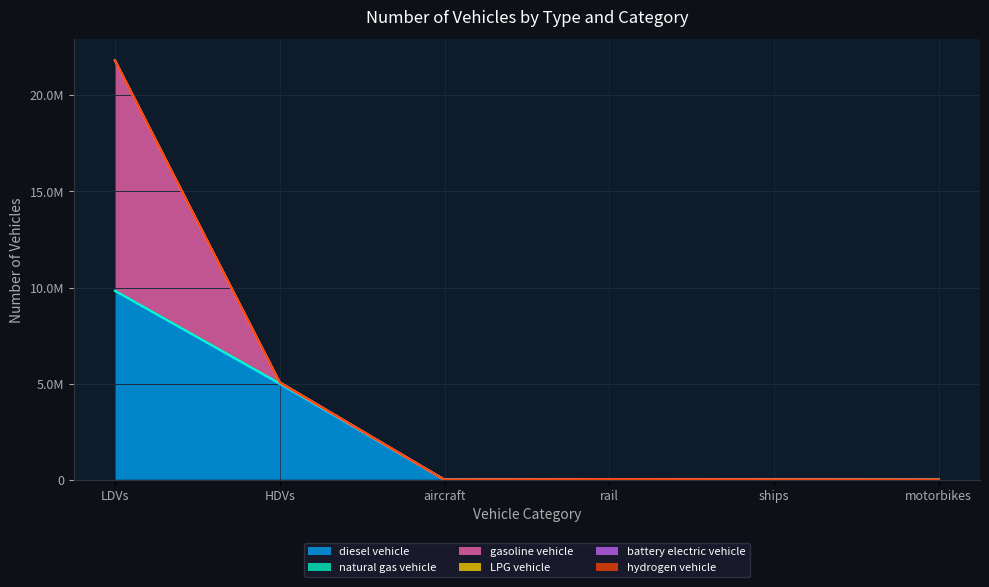

Which category has the highest value in the battery electric vehicle series?

LDVs